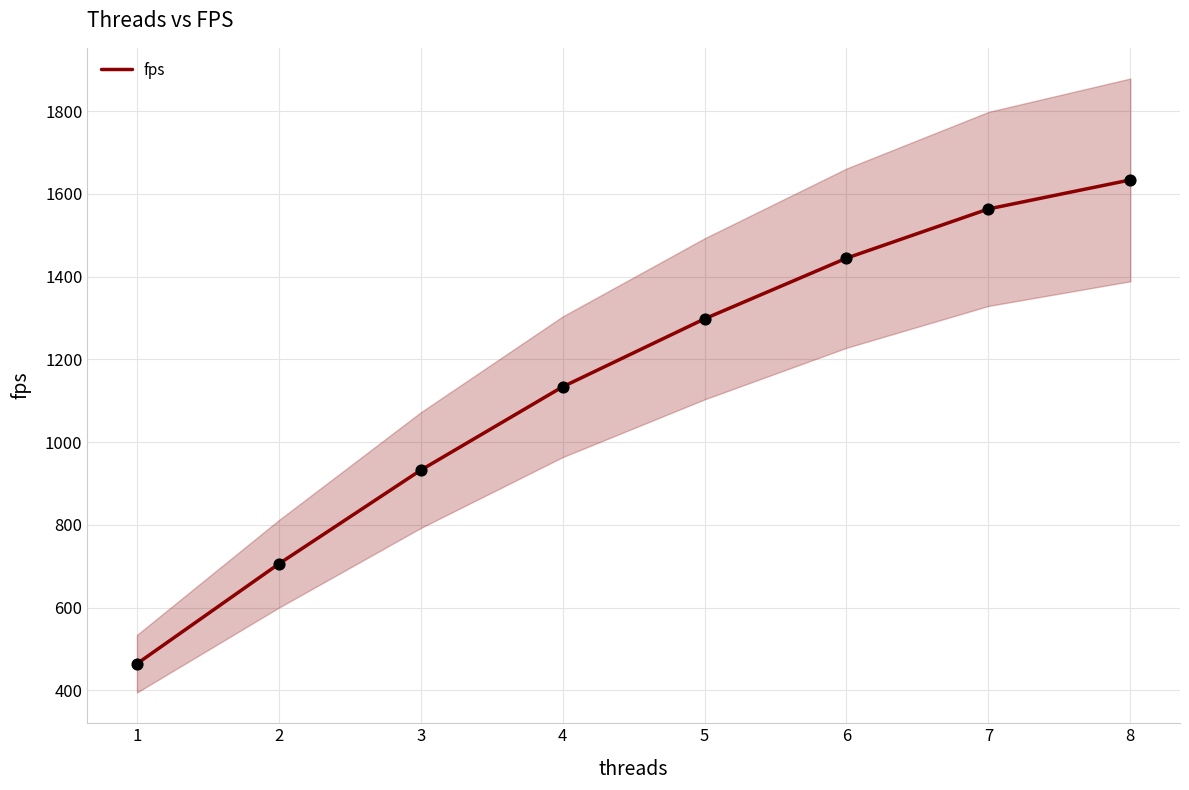

The value of fps at 6 is 1444.4. True or false?

True